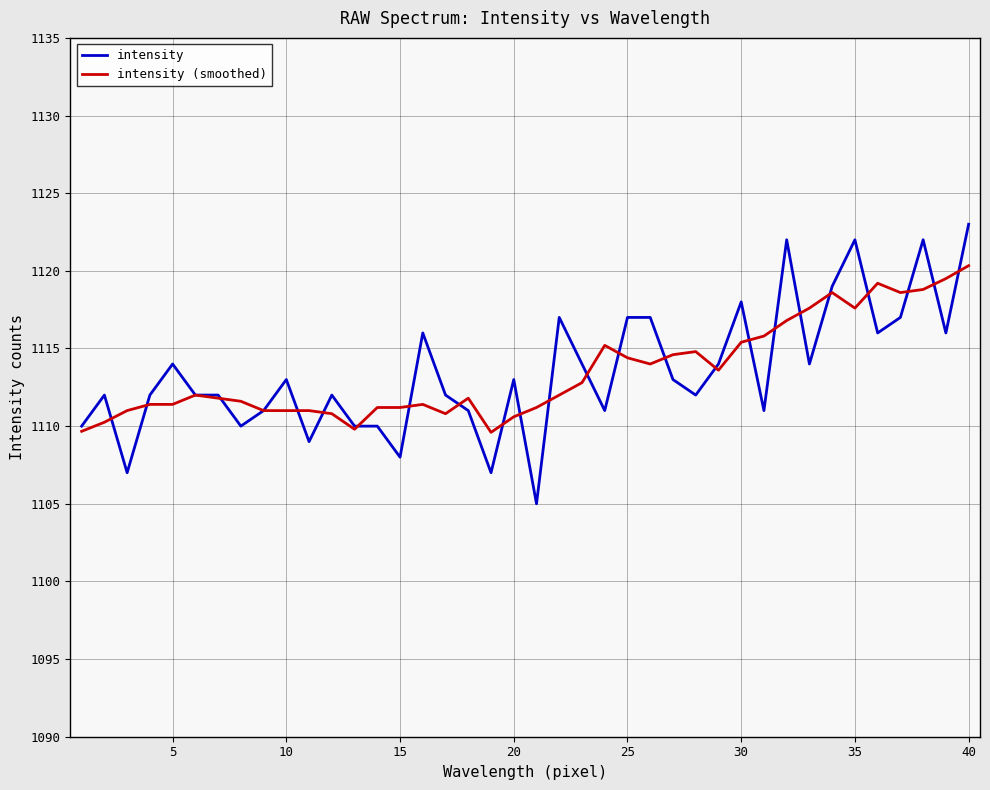

At how many categories does at least one series exceed 1115?

16